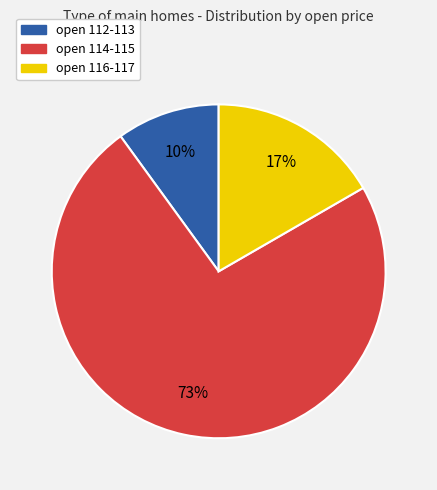

Which has a higher value, open 114-115 or open 112-113?

open 114-115